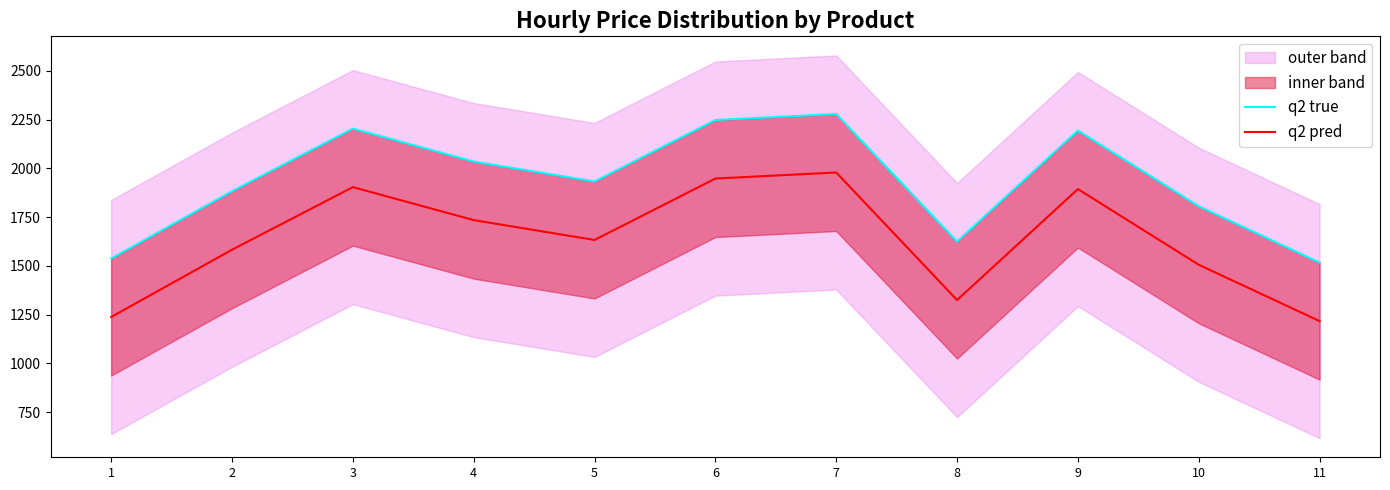

The value of q2 true at 1 is 2701. True or false?

False